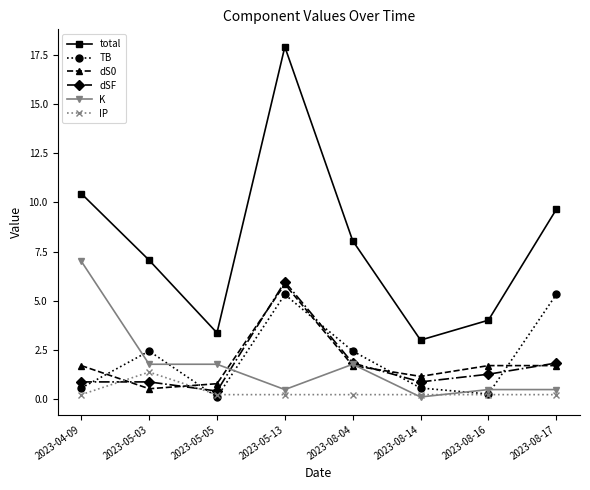

What is the difference between the maximum and minimum values in the K series?

6.9